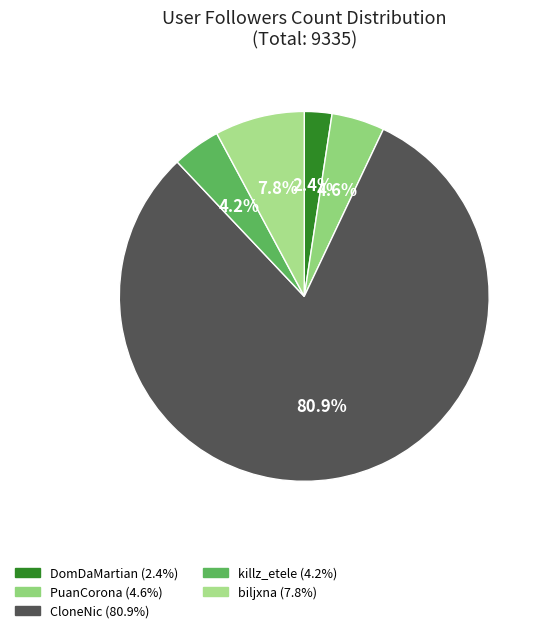

Do killz_etele and PuanCorona together represent more than half of the pie?

No